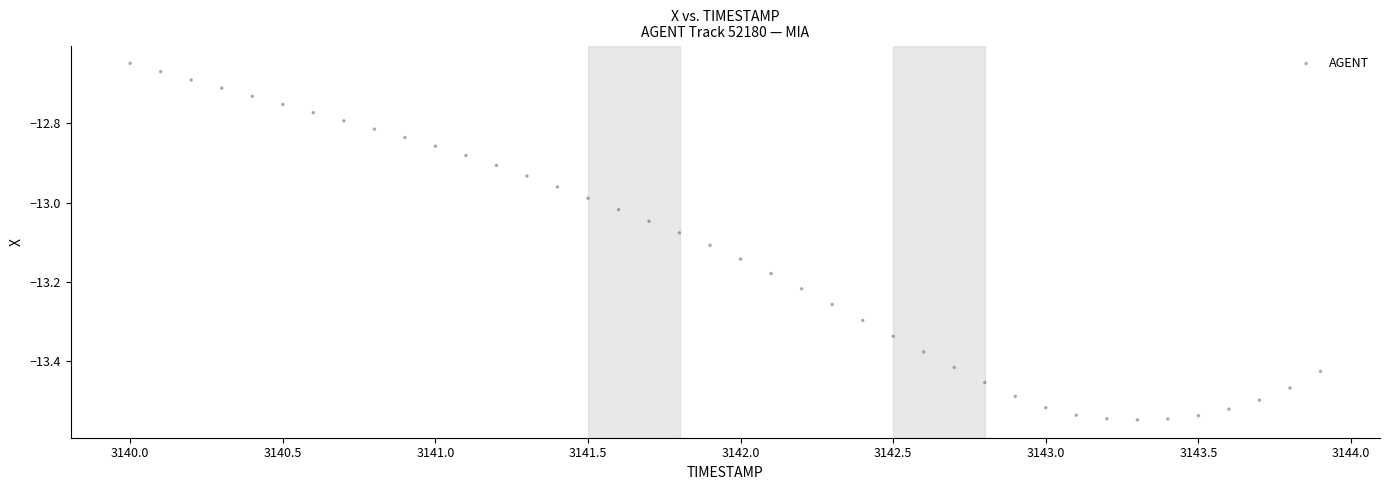

What is the range of X values (max minus min)?

3.9